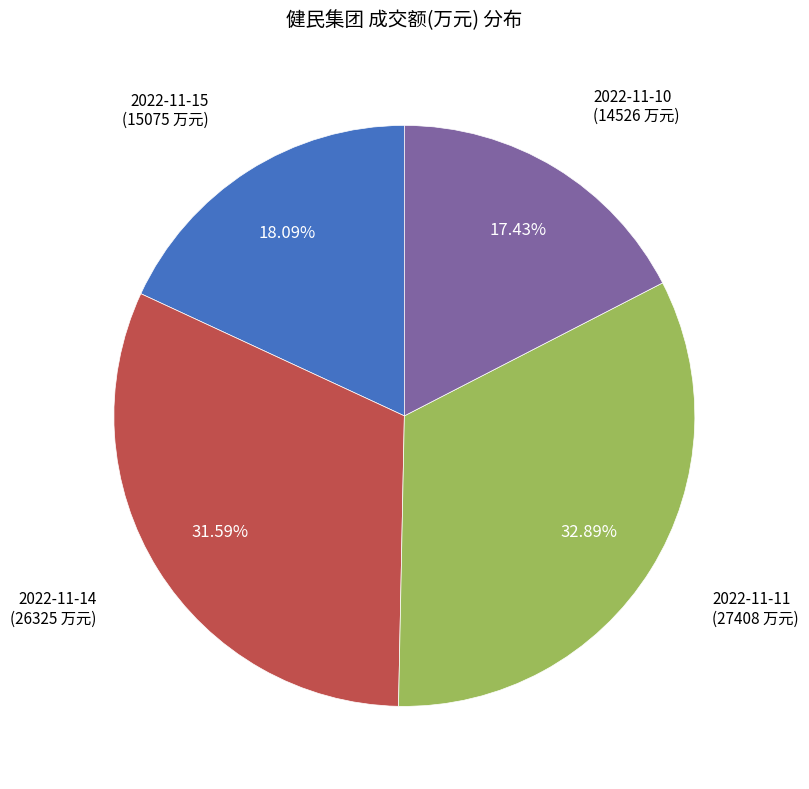

Is there a majority slice in this chart?

No